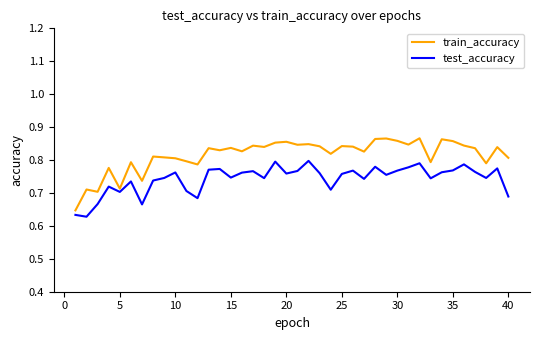

In train_accuracy, how many points are lower than both neighbors (excluding endpoints)?

13